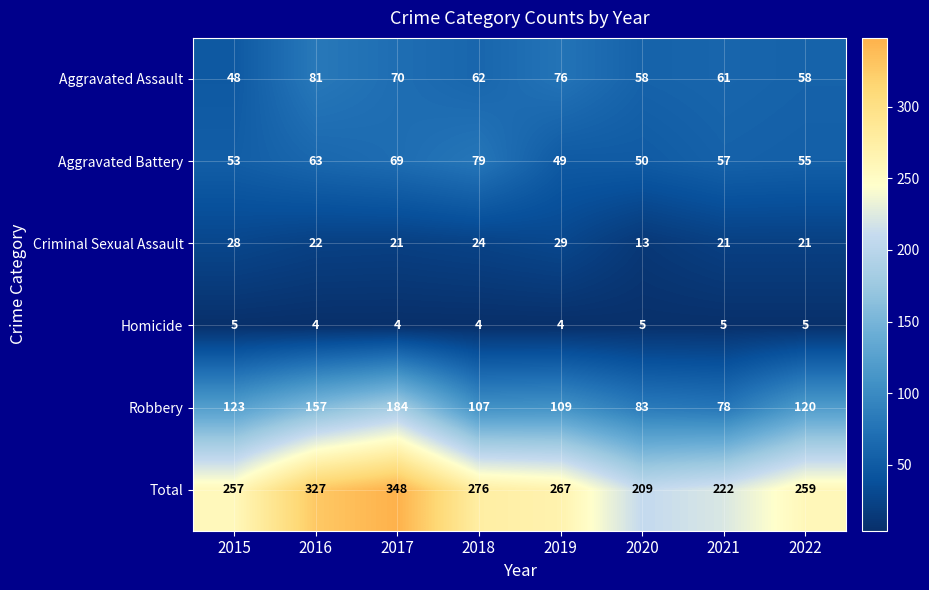

Where does the Aggravated Battery series first go above 57?

2016